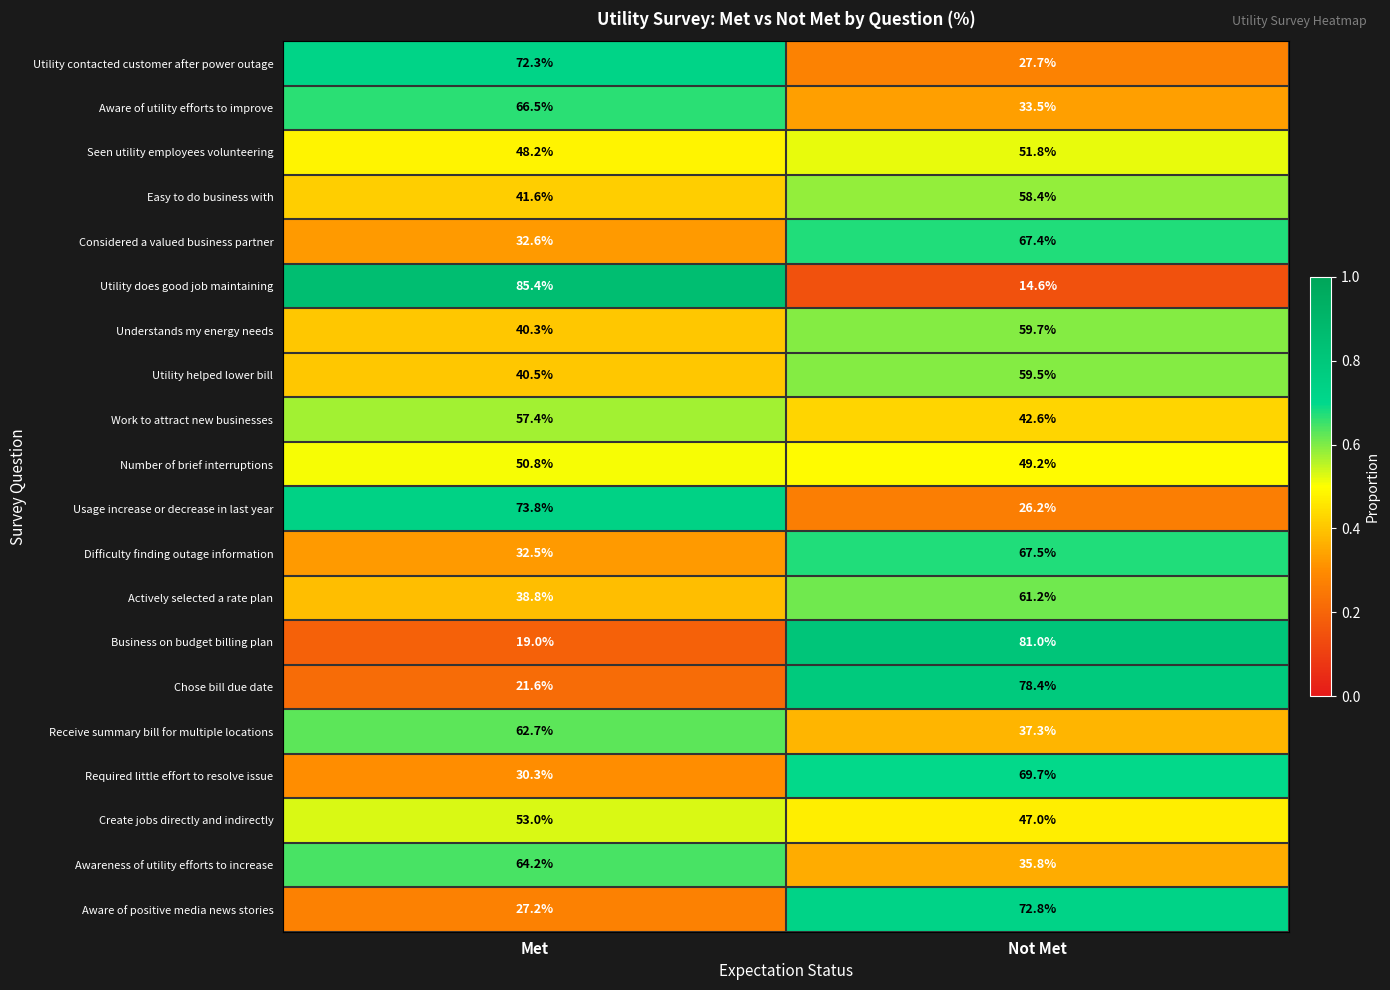

Which series changed the most between Met and Not Met?

Utility does good job maintaining